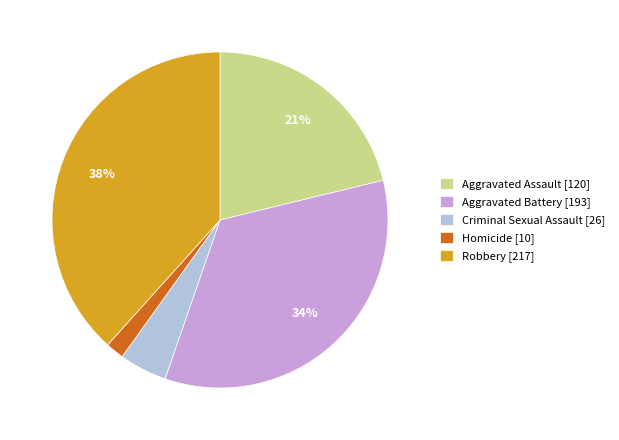

What percentage is the Robbery slice, to the nearest percent?

38%